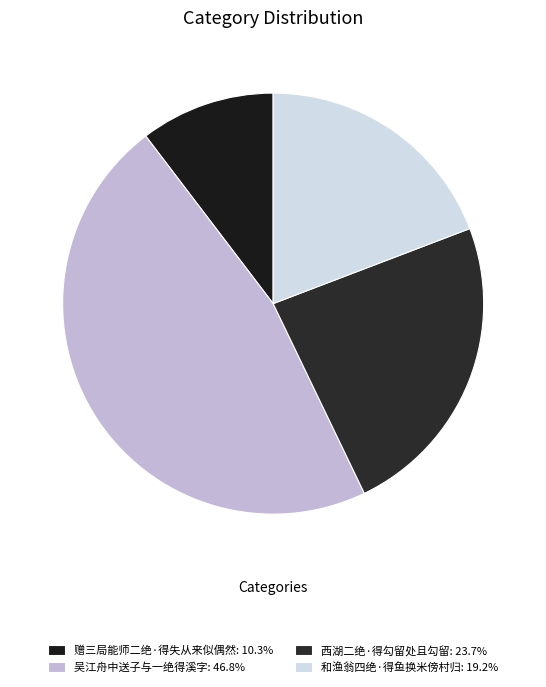

The 和渔翁四绝·得鱼换米傍村归 slice represents 32% of the pie. True or false?

False